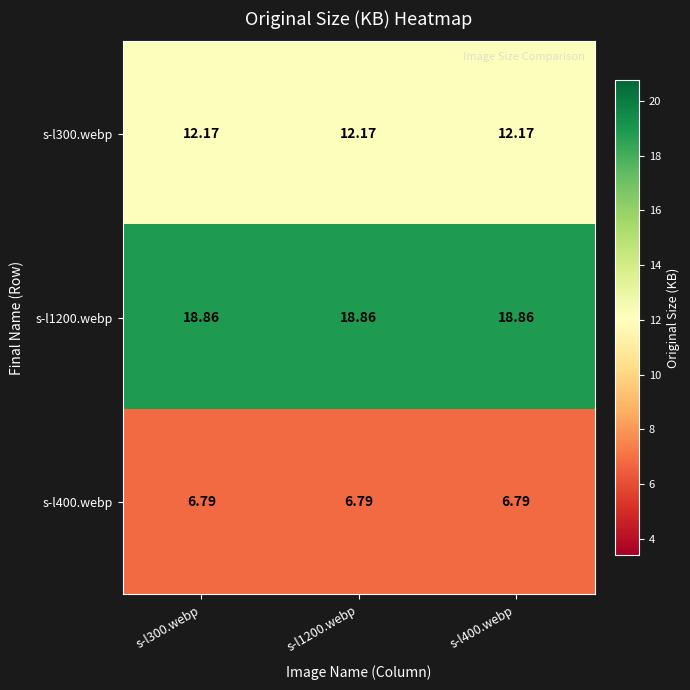

Which series has the largest total across all categories?

s-l1200.webp